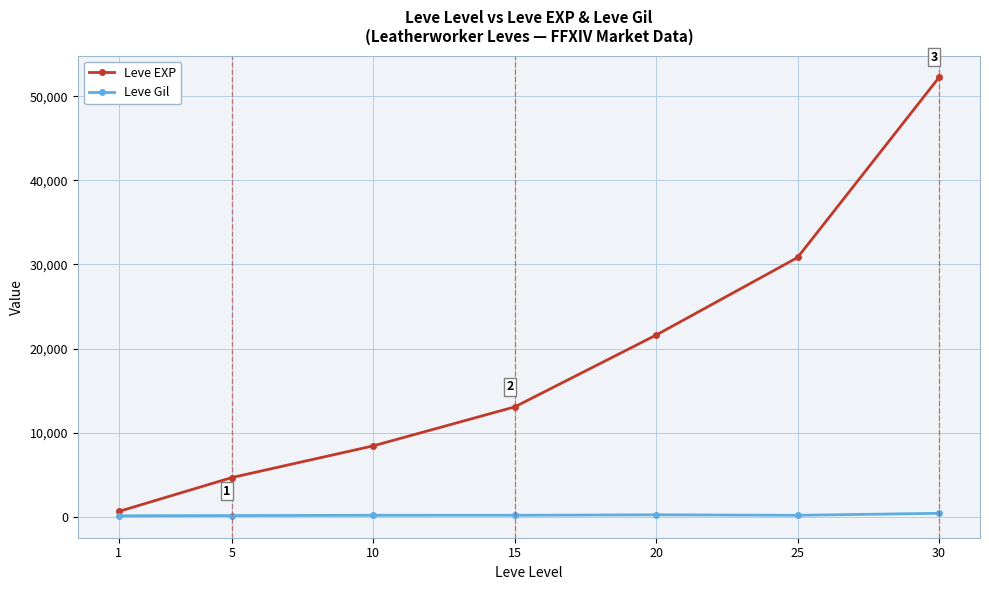

True or false: Leve Gil has more than 0 points higher than both neighbors.

True